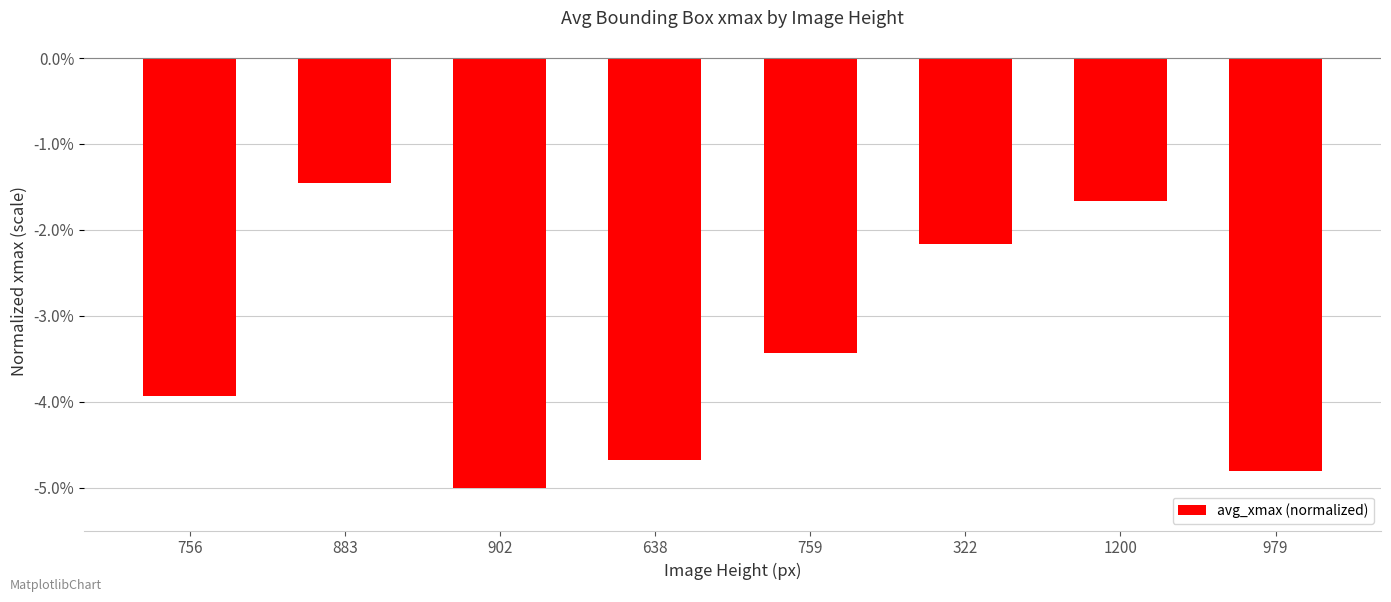

True or false: the data shows -1.1 at 1200.

False